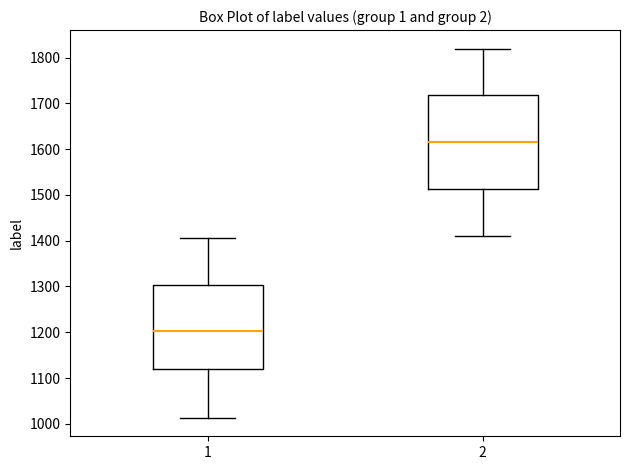

Which box is the tallest, from its lower edge to its upper edge?

2